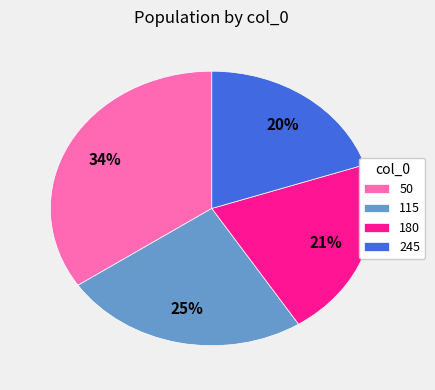

To the nearest percent, what is the difference between the 180 and 245 slice percentages?

1%